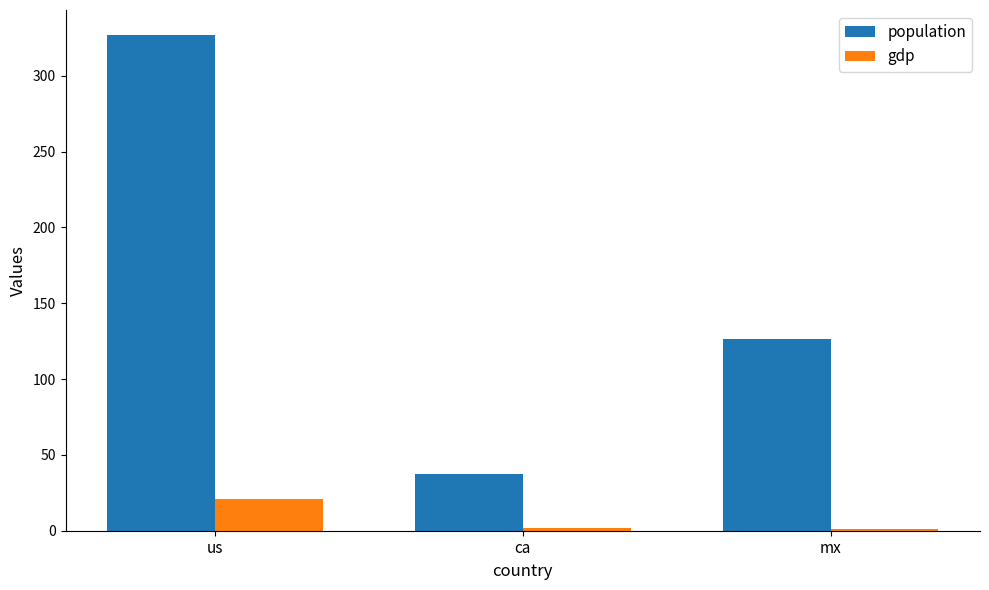

At us, list the series in order from smallest to largest.

gdp, population